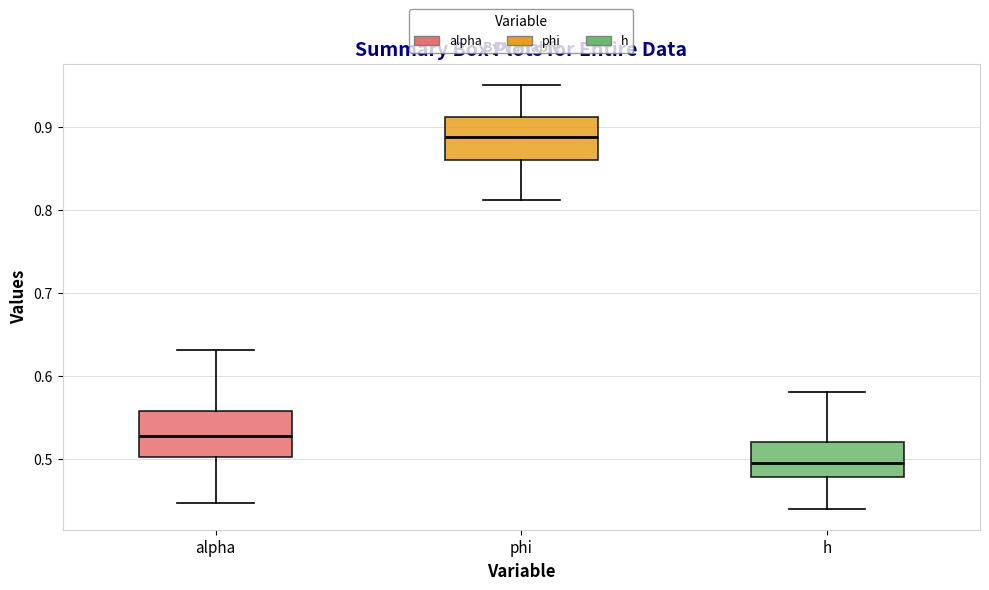

Reading left to right, read every box against the y-axis: the position of its median line, the range the box covers, and the ends of its whiskers. The values are not printed on the chart, so give them approximately, as read against the axis.

alpha: median 0.53, box 0.50 to 0.56, whiskers 0.45 to 0.63
phi: median 0.89, box 0.86 to 0.91, whiskers 0.81 to 0.95
h: median 0.50, box 0.48 to 0.52, whiskers 0.44 to 0.58